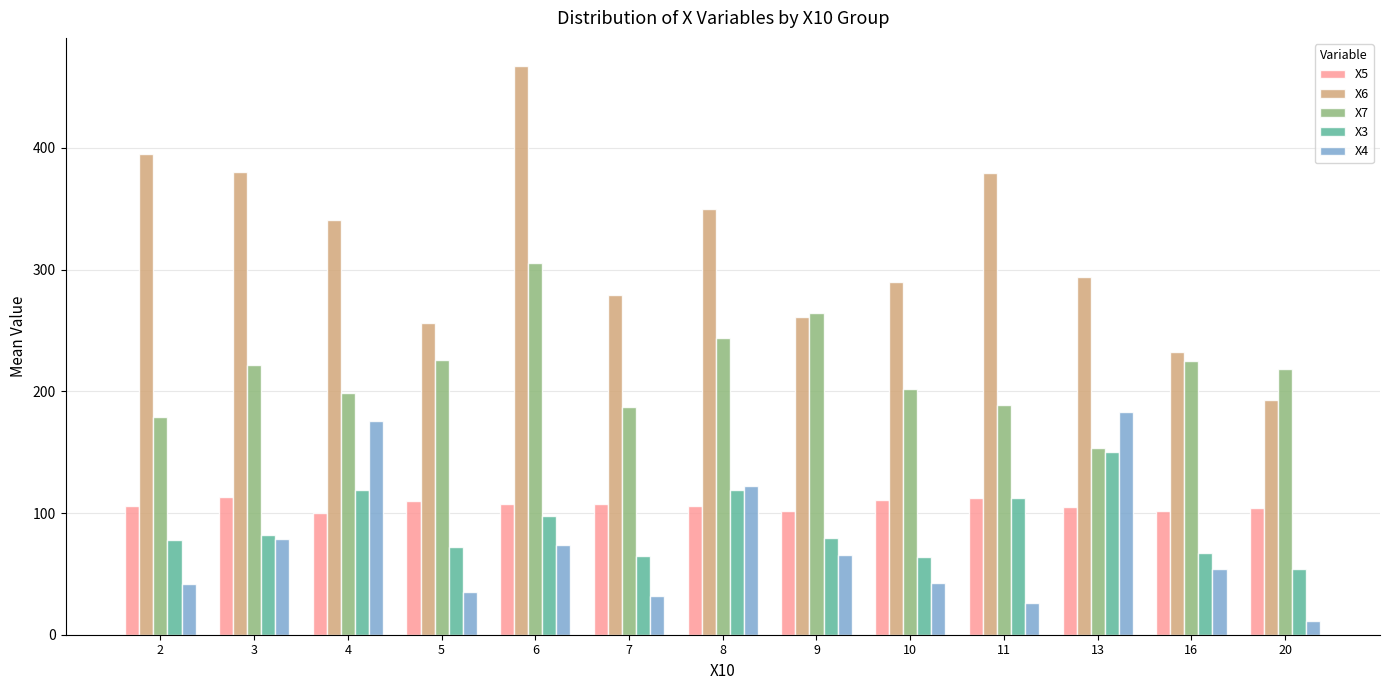

What is the value of the X3 bar at the 11th from the left?

150.0